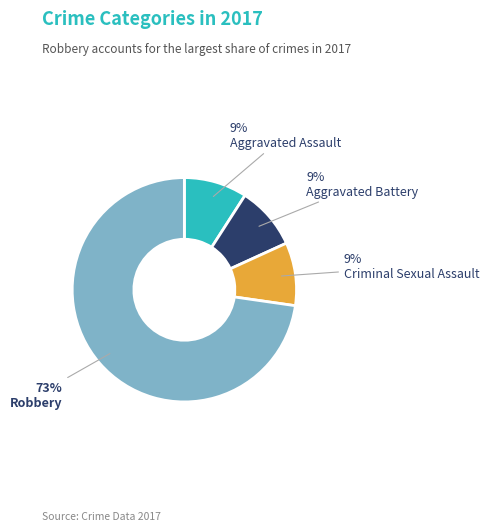

Does any single category account for the majority?

Yes